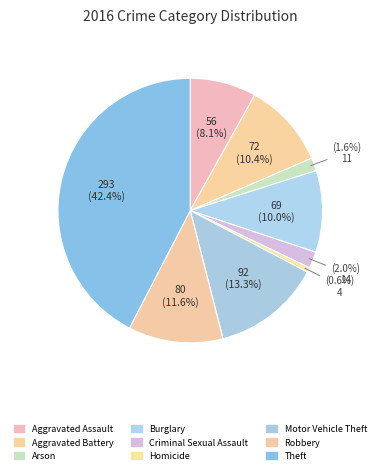

What percentage is the Arson slice, to the nearest percent?

2%